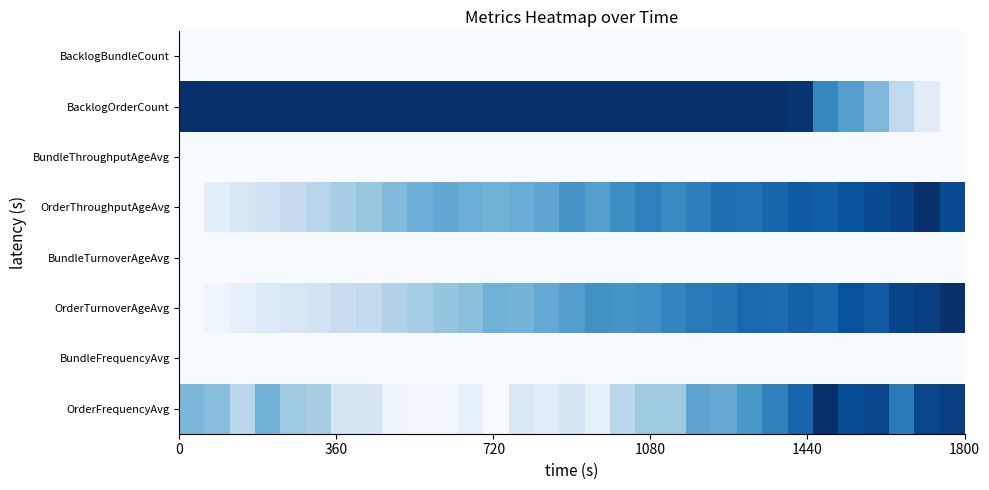

How many distinct data groups are displayed?

8